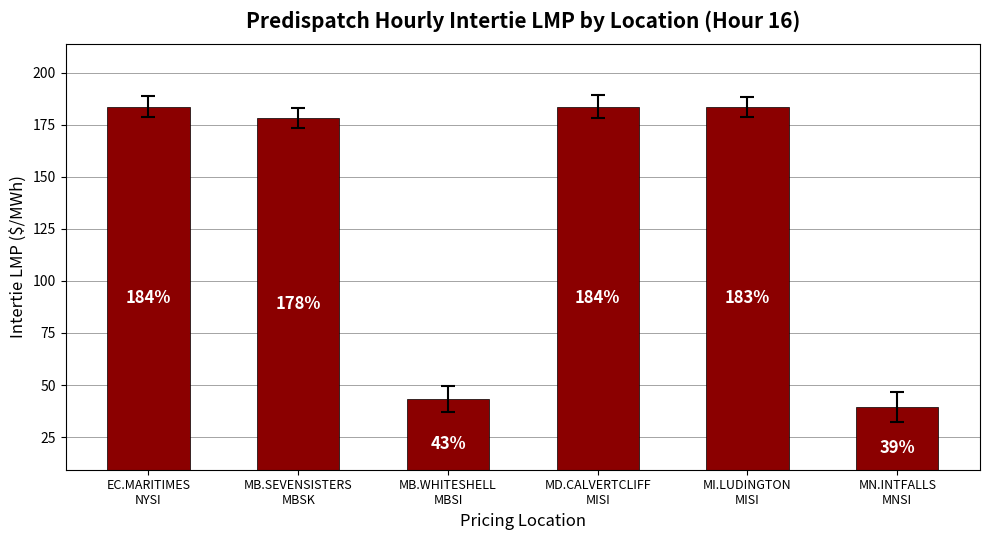

What is the smallest value displayed?

39.4